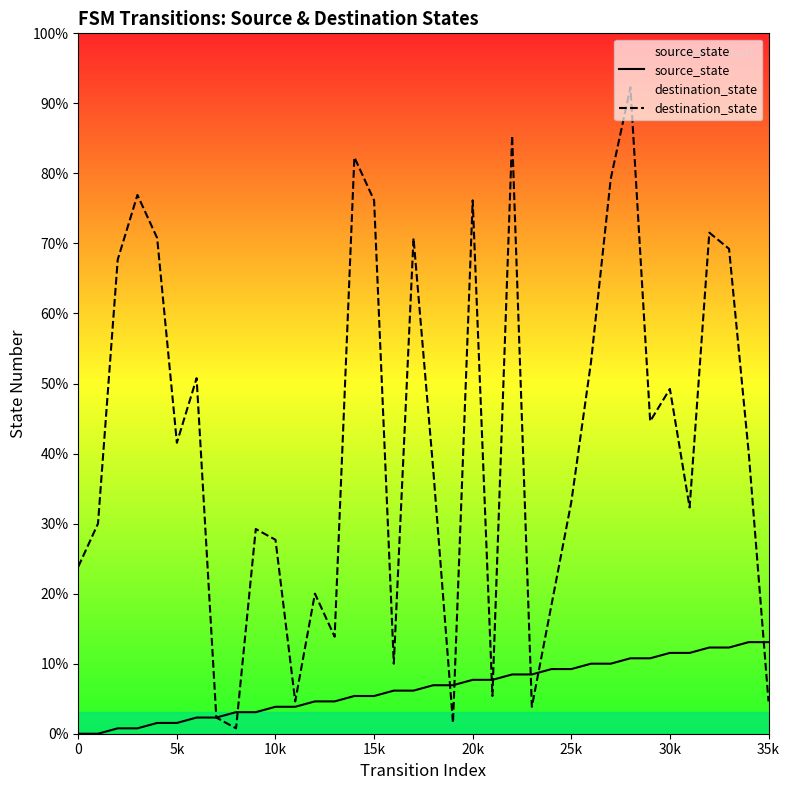

Reading left to right, transcribe all the data shown in this chart.

source_state: 0	0	1	1	2	2	3	3	4	4	5	5	6	6	7	7	8	8	9	9	10	10	11	11	12	12	13	13	14	14	15	15	16	16	17	17
destination_state: 31	39	88	100	92	54	66	3	1	38	36	6	26	18	107	99	13	92	49	2	99	7	111	5	24	43	69	103	120	58	64	42	93	90	52	6